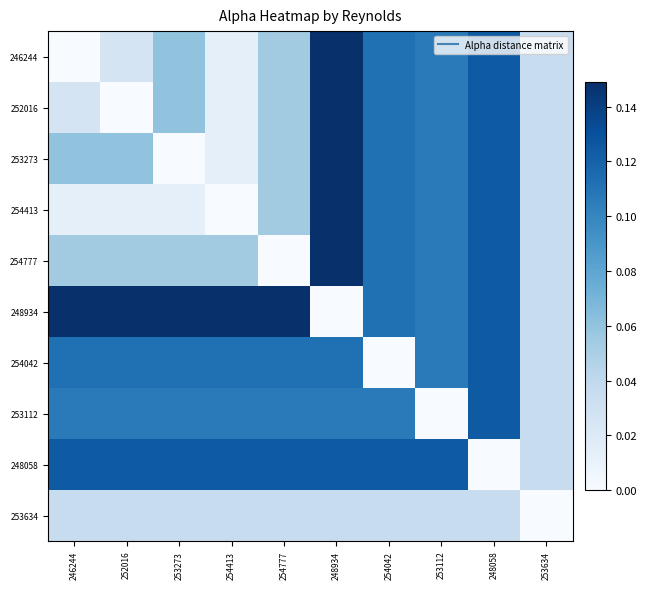

Which label corresponds to the largest value in the chart?

248934